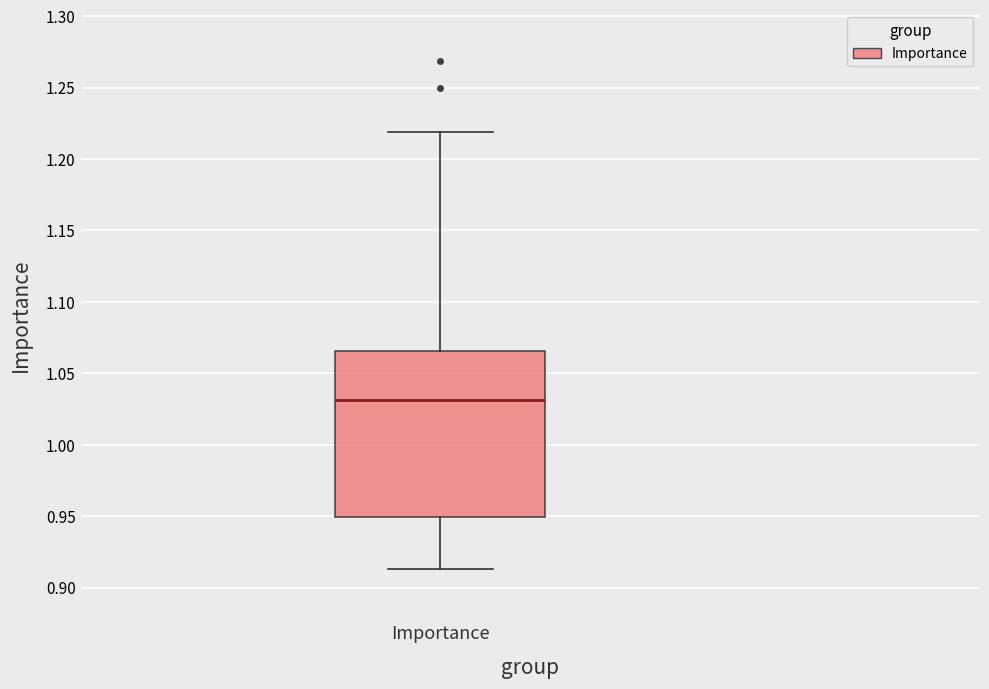

Transcribe this box plot: give where the median line is, the range the box spans, and where the two whiskers end, as read against the y-axis. The values are not printed on the chart, so give them approximately, as read against the axis.

median 1.030, box 0.950 to 1.065, whiskers 0.915 to 1.220